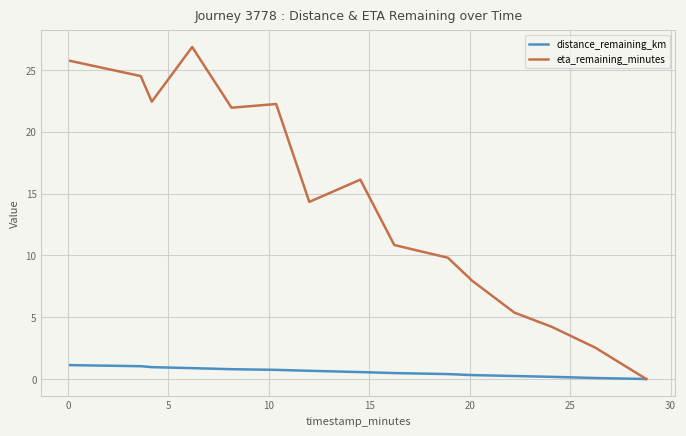

Does the chart display data point markers on the line(s)?

No